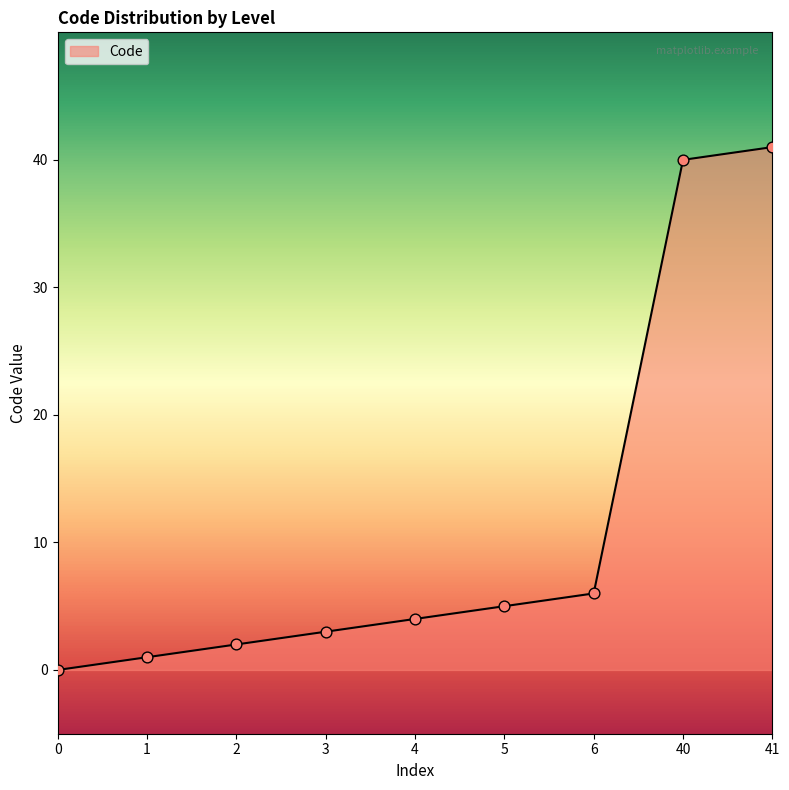

What is the change in value from 4 to 41?

+37